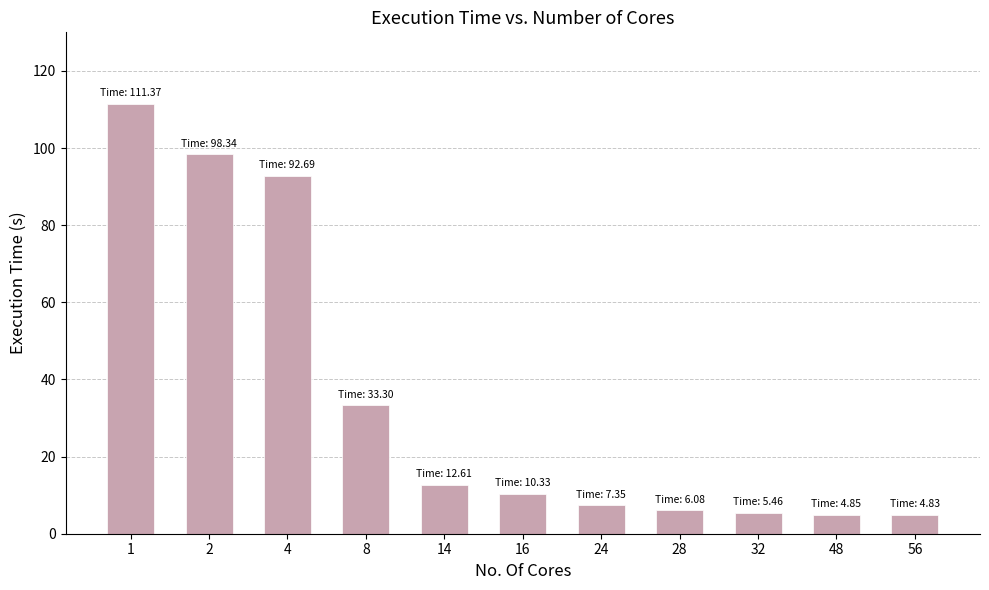

Does the chart contain stacked bars?

No